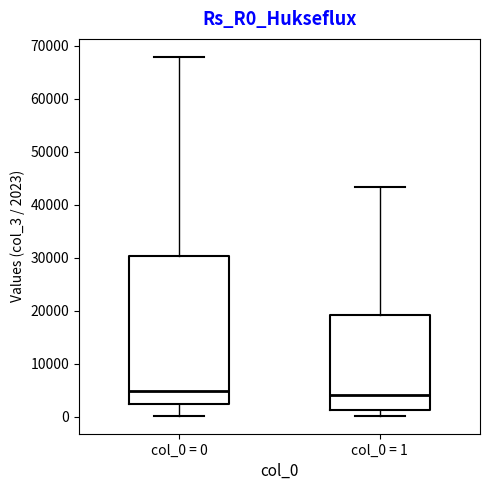

Reading left to right, read every box against the y-axis: the position of its median line, the range the box covers, and the ends of its whiskers. The values are not printed on the chart, so give them approximately, as read against the axis.

col_0 = 0: median 5000, box 2000 to 30000, whiskers 0 to 68000
col_0 = 1: median 4000, box 1000 to 19000, whiskers 0 to 43000